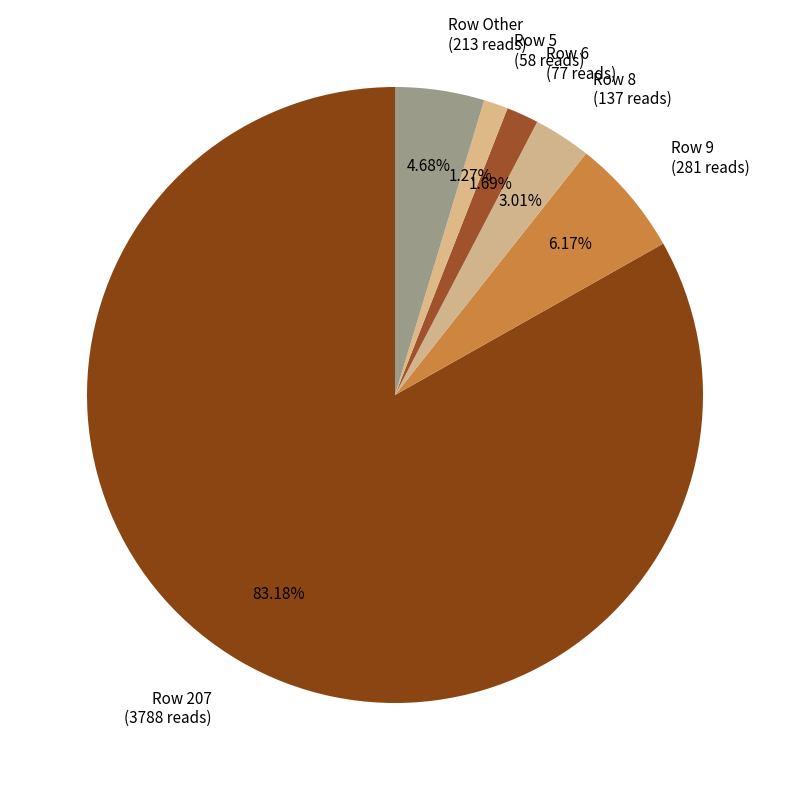

Is the sum of Row 8 (137 reads) and Row 6 (77 reads) greater than half?

No